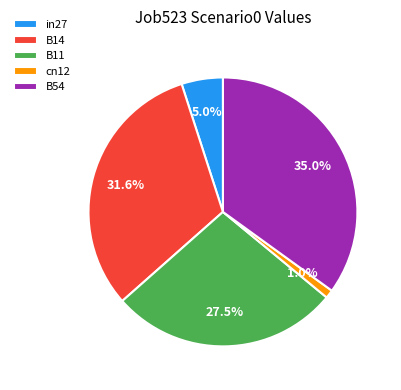

What is the total percentage of B54 and cn12?

36.0%